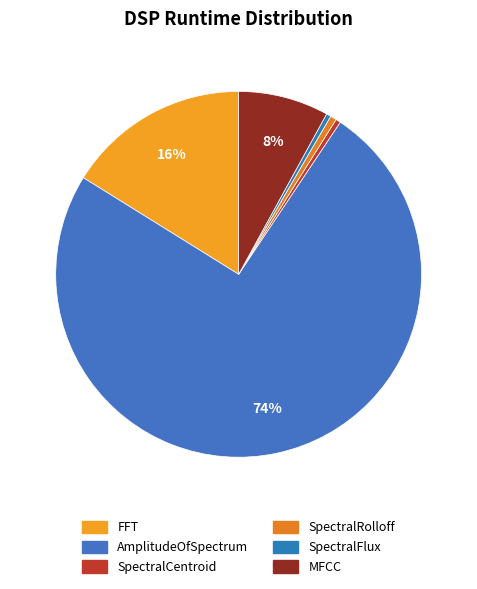

To the nearest percent, what is the difference between the SpectralCentroid and MFCC slice percentages?

8%